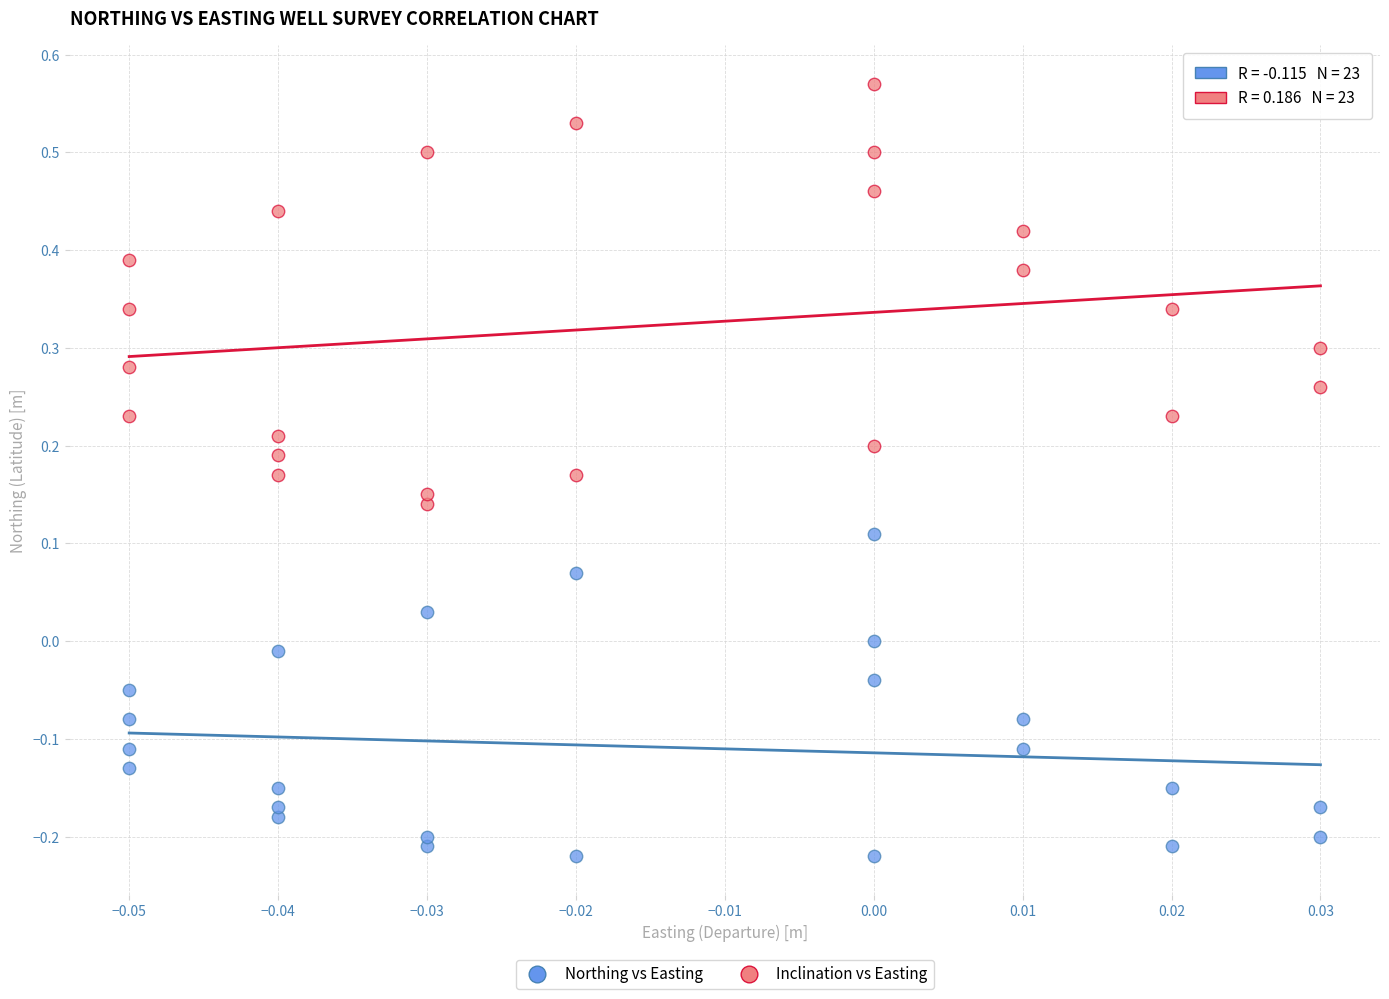

Which series reaches the maximum Y coordinate?

Inclination vs Easting